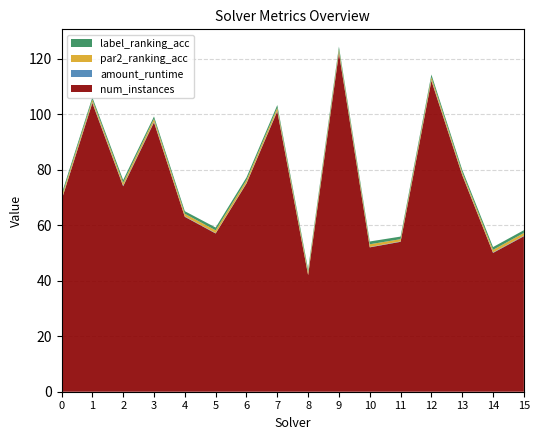

Reading right to left, transcribe all the data shown in this chart.

num_instances: 56.0	50.0	78.0	112.0	54.0	52.0	122.0	42.0	101.0	75.0	57.0	63.0	97.0	74.0	104.0	69.0
amount_runtime: 0.2	0.2	0.2	0.3	0.1	0.1	0.3	0.1	0.3	0.2	0.1	0.2	0.3	0.3	0.3	0.2
par2_ranking_acc: 1.0	0.9	0.8	1.0	0.8	1.0	1.0	1.0	1.0	1.0	1.0	0.9	1.0	1.0	0.9	1.0
label_ranking_acc: 1.0	1.0	0.9	1.0	0.9	1.0	1.0	0.9	1.0	1.0	1.0	0.9	0.9	1.0	0.9	0.9